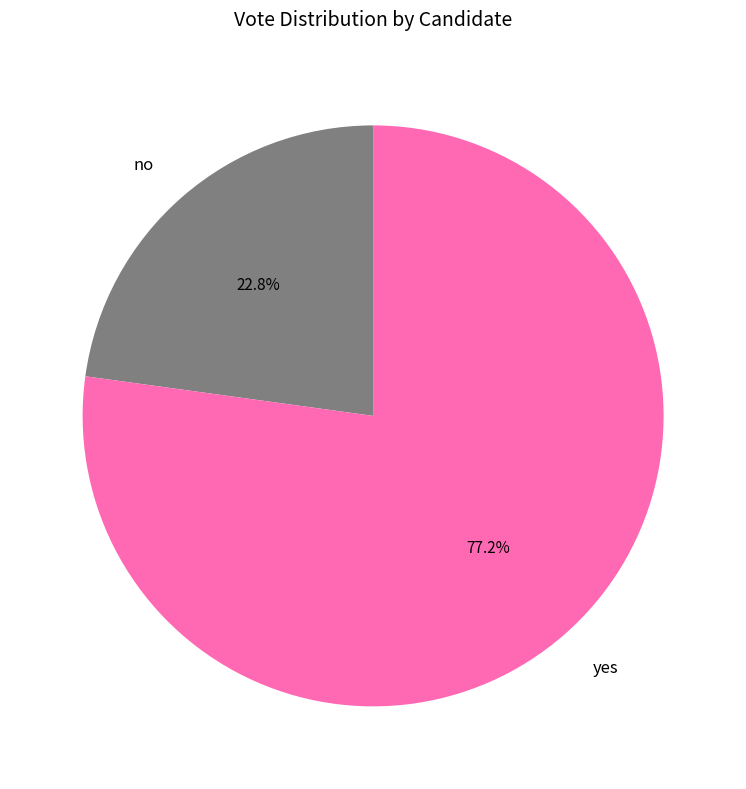

The no slice represents 23% of the pie. True or false?

True